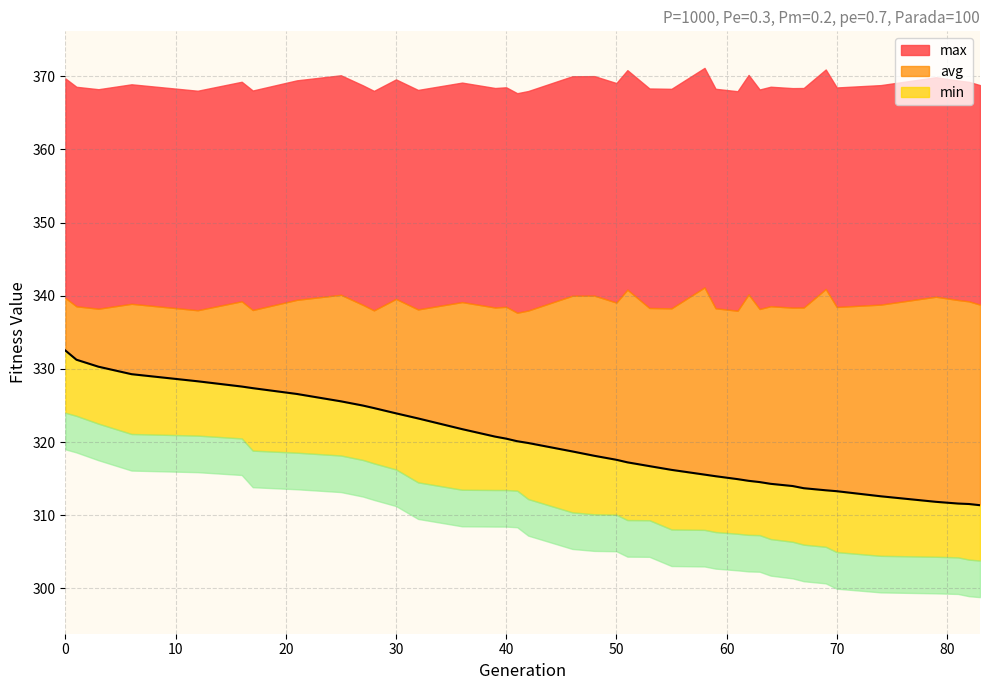

How many series are shown in this chart?

3